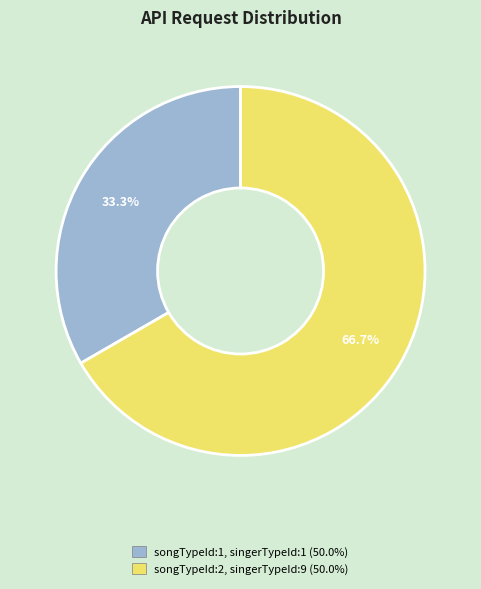

Is the sum of songTypeId:2, singerTypeId:9 and songTypeId:1, singerTypeId:1 greater than half?

Yes